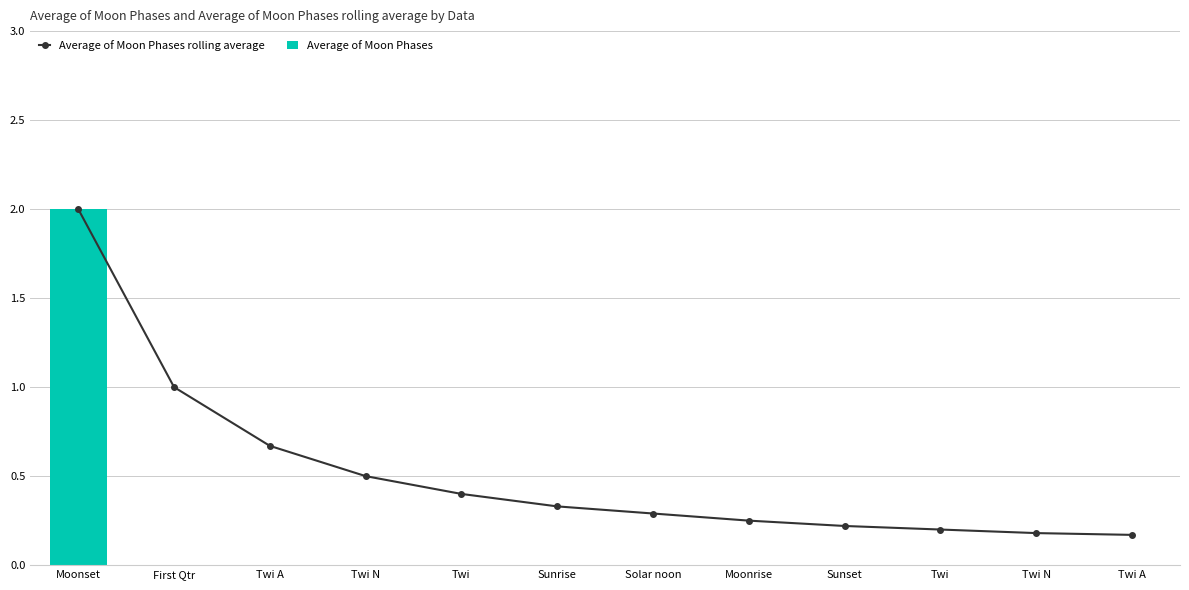

Reading left to right, list all the values displayed in this chart.

Average of Moon Phases rolling average: Moonset=2.0	First Qtr=1.0	Twi A=0.7	Twi N=0.5	Twi=0.4	Sunrise=0.3	Solar noon=0.3	Moonrise=0.2	Sunset=0.2	Twi=0.2	Twi N=0.2	Twi A=0.2
Average of Moon Phases: Moonset=2.0	First Qtr=0.0	Twi A=0.0	Twi N=0.0	Twi=0.0	Sunrise=0.0	Solar noon=0.0	Moonrise=0.0	Sunset=0.0	Twi=0.0	Twi N=0.0	Twi A=0.0